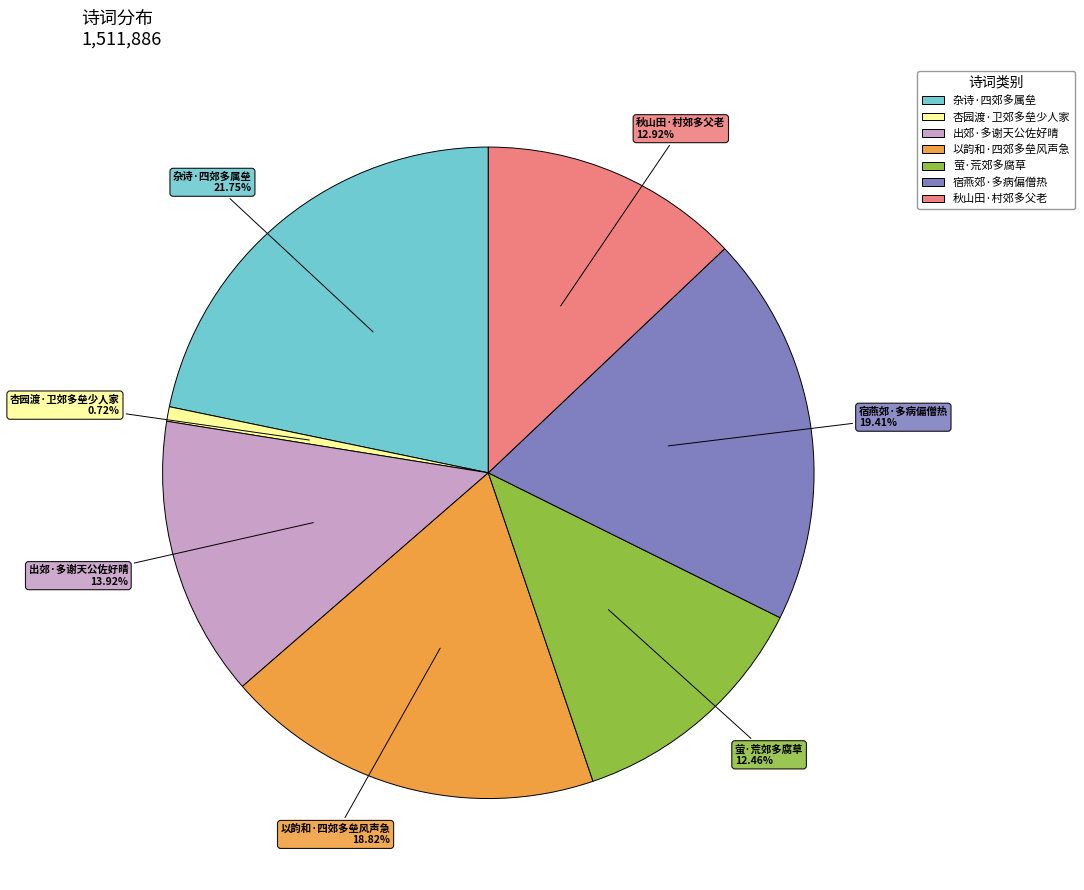

To the nearest percent, what is the combined percentage of 宿燕郊·多病偏僧热 and 杏园渡·卫郊多垒少人家?

20%